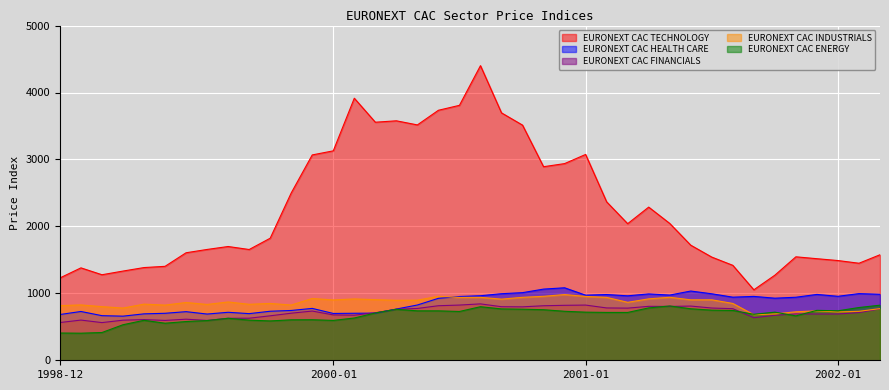

True or false: EURONEXT CAC HEALTH CARE and EURONEXT CAC INDUSTRIALS cross at least once.

True